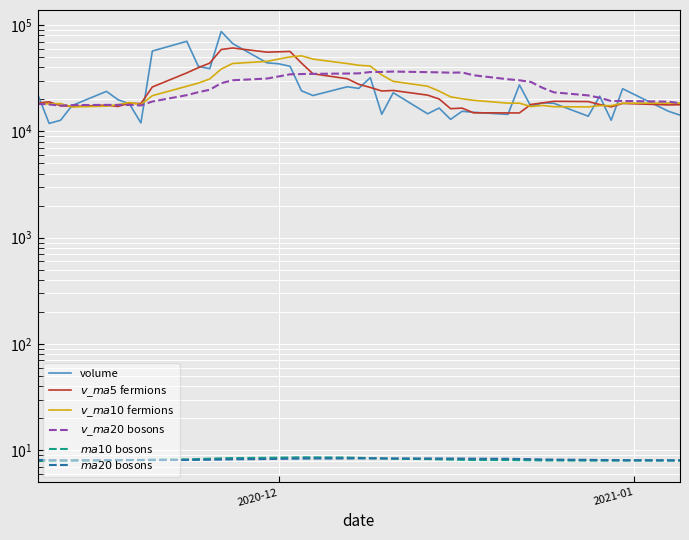

What is the sum of all volume values?

1070828.9